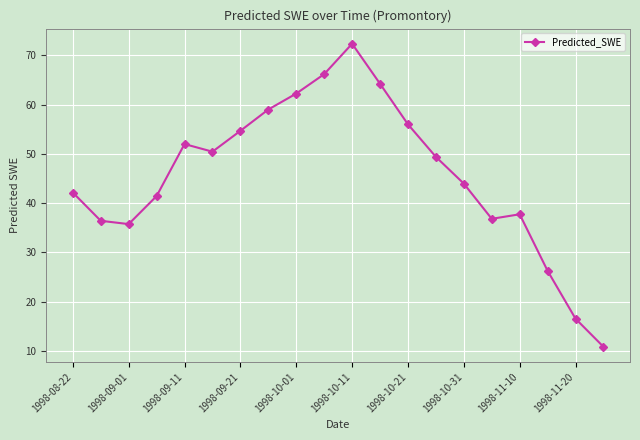

What is the average value?

45.7